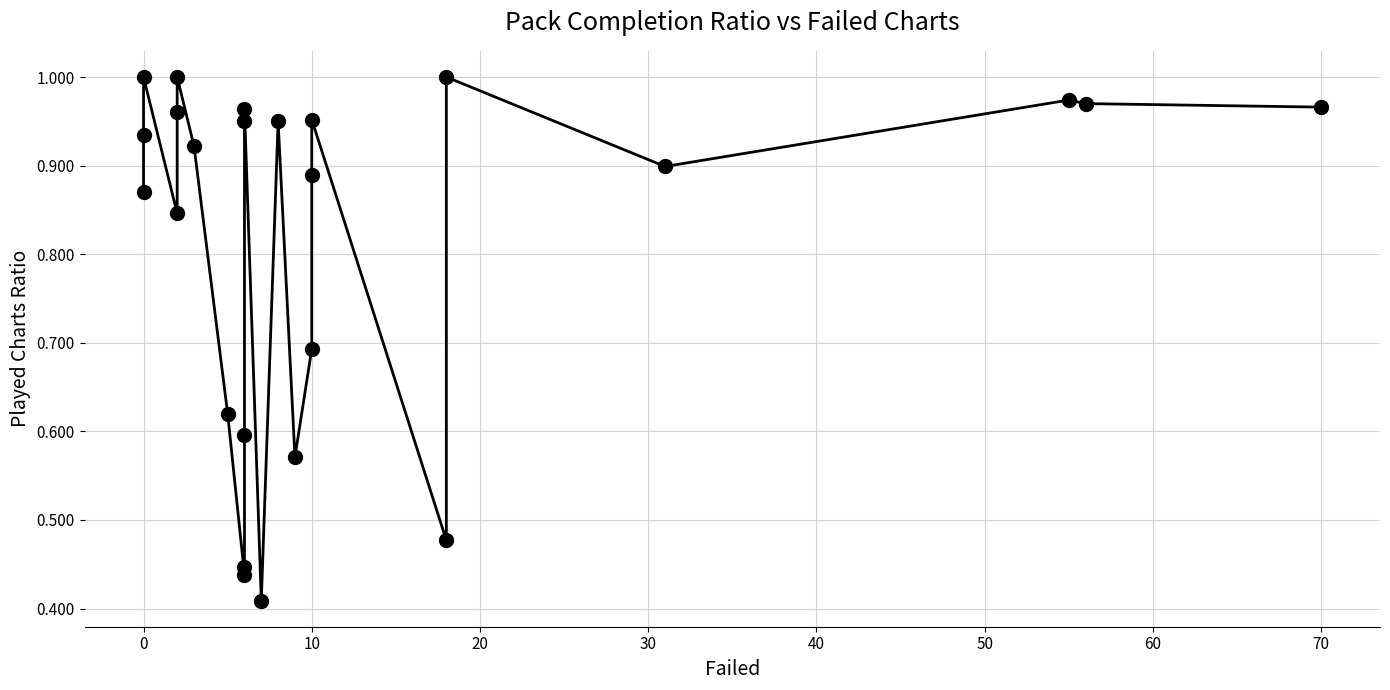

How many lines are shown in the chart?

1